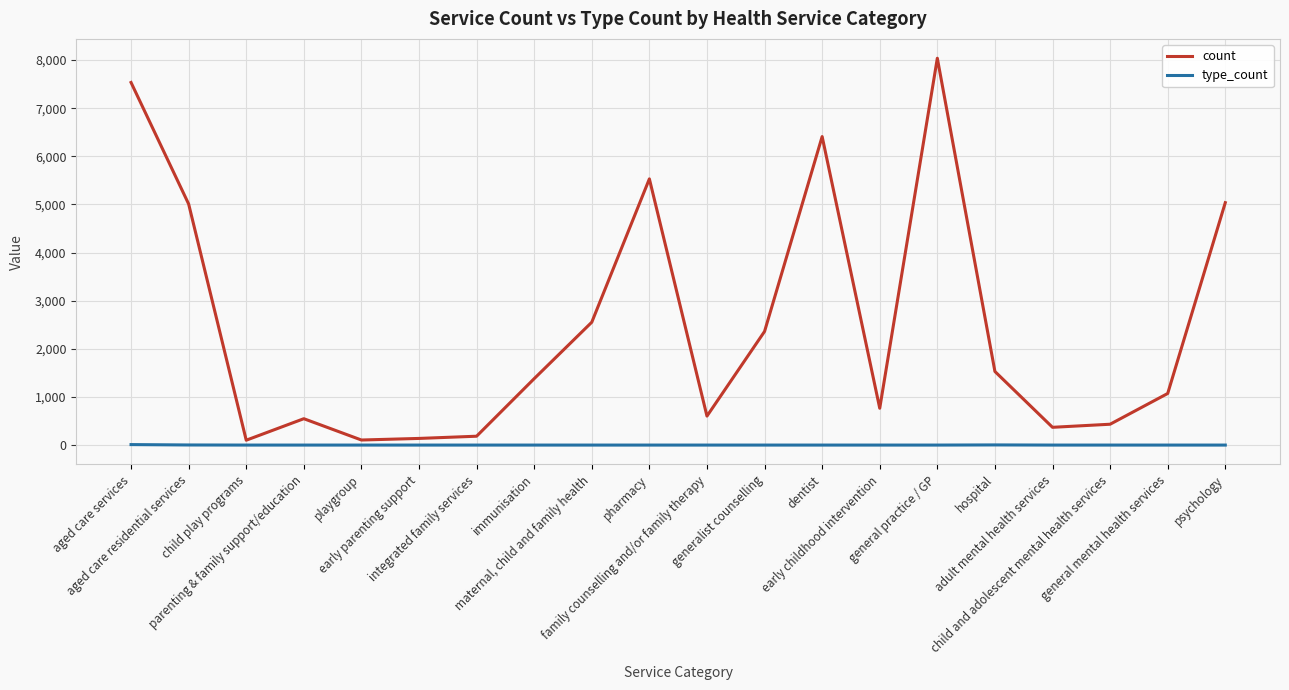

True or false: type_count and count cross at least once.

False